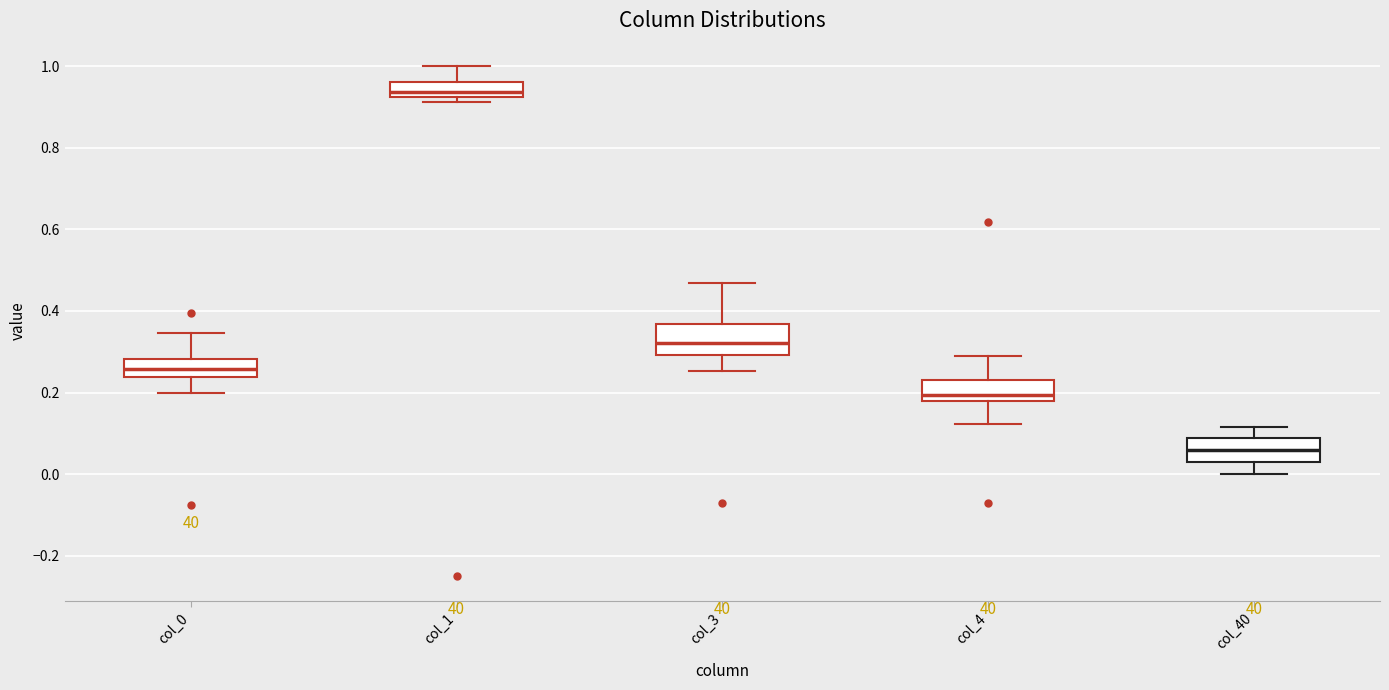

Reading left to right, read every box against the y-axis: the position of its median line, the range the box covers, and the ends of its whiskers. The values are not printed on the chart, so give them approximately, as read against the axis.

col_0: median 0.26, box 0.24 to 0.28, whiskers 0.20 to 0.34
col_1: median 0.94, box 0.92 to 0.96, whiskers 0.92 (just below the box's lower edge) to 1.00
col_3: median 0.32, box 0.30 to 0.36, whiskers 0.26 to 0.46
col_4: median 0.20, box 0.18 to 0.24, whiskers 0.12 to 0.28
col_40: median 0.06, box 0.02 to 0.08, whiskers 0.00 to 0.12